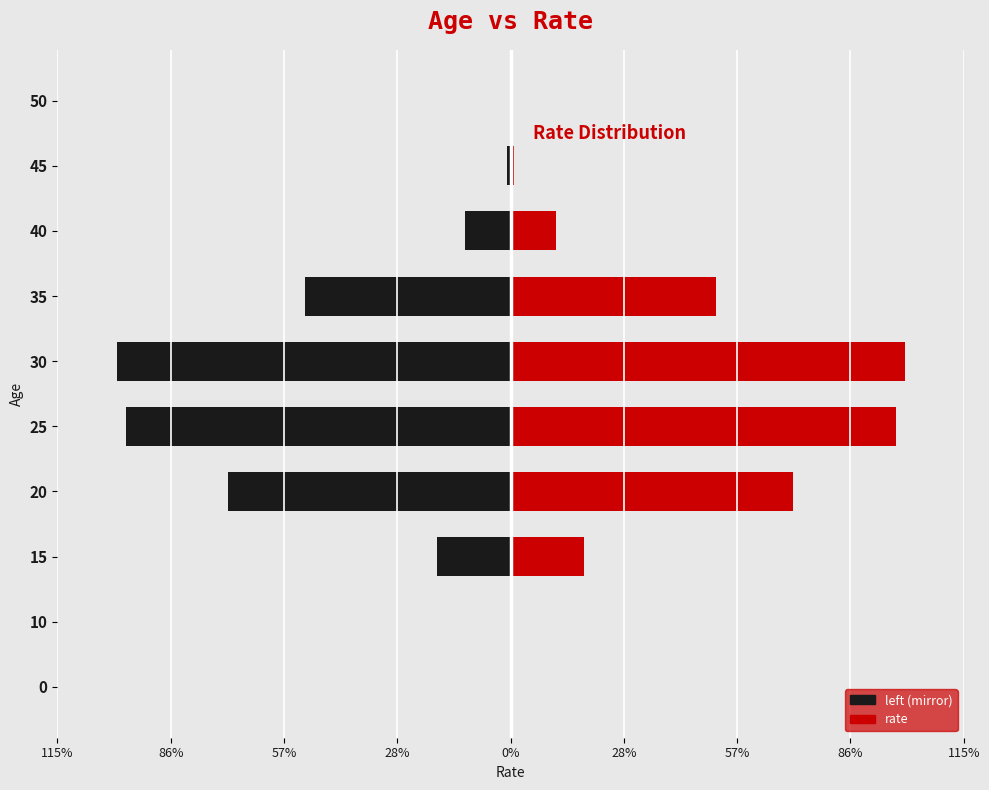

Reading left to right, extract all data points from this chart.

left (black): 0.0	-0.2	-18.8	-71.9	-98.0	-100.3	-52.2	-11.6	-0.9	0.0
rate: 0.0	0.2	18.8	71.9	98.0	100.3	52.2	11.6	0.9	0.0